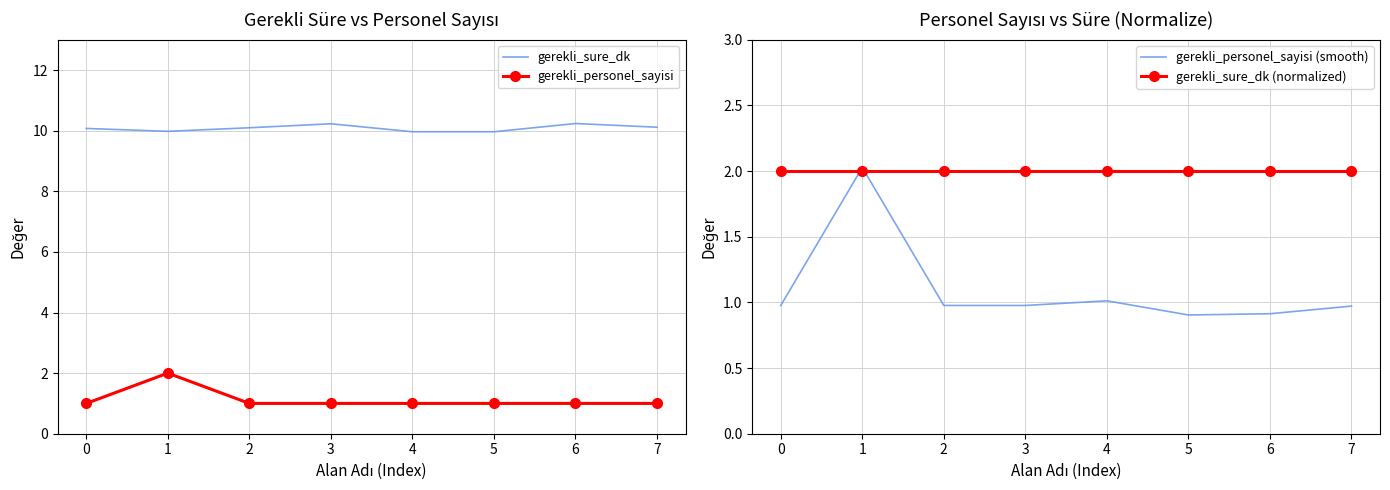

How many categories are shown in the chart?

8